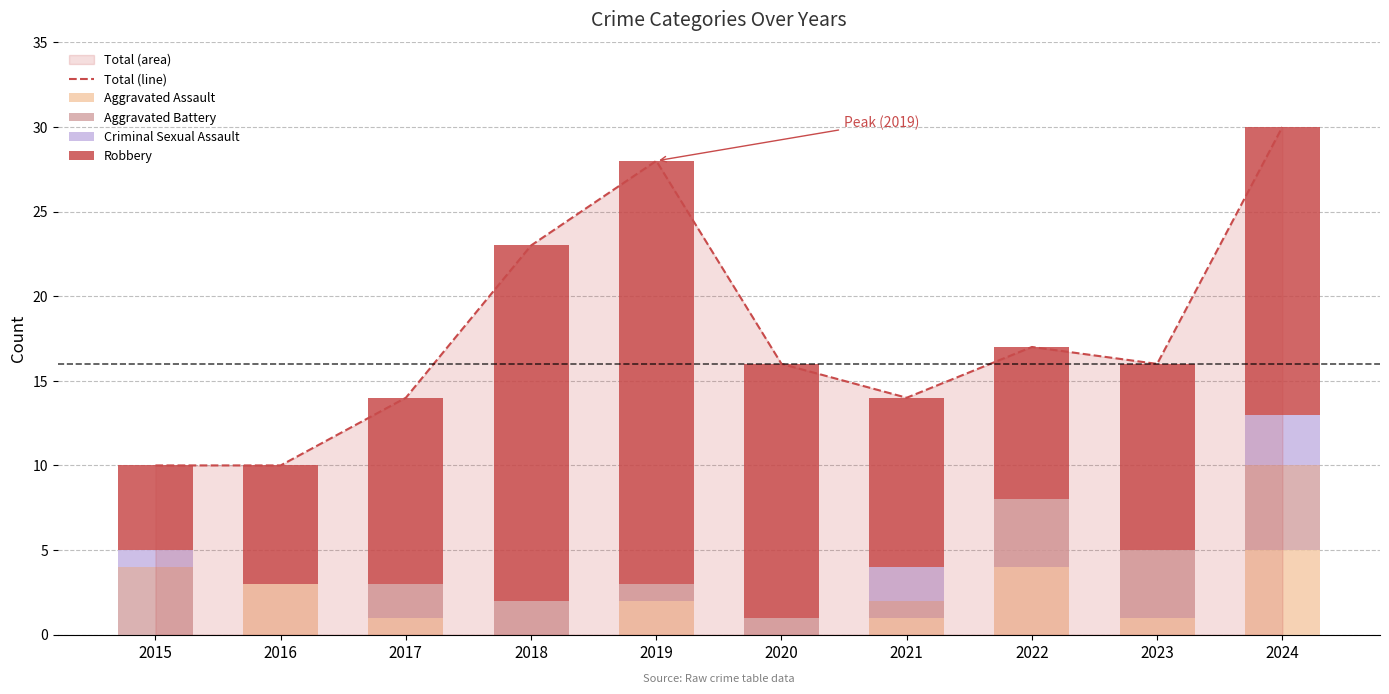

Between 2019 and 2020, which is larger?

2019